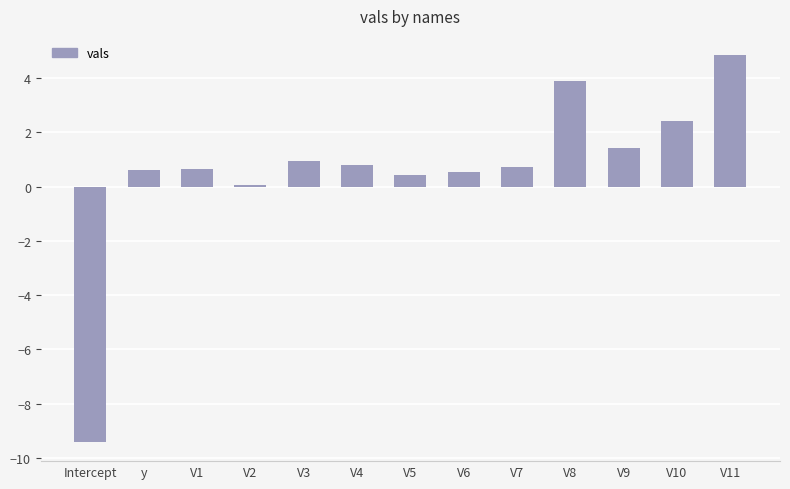

Reading left to right, list all the values displayed in this chart.

-9.4	0.6	0.6	0.1	1.0	0.8	0.4	0.5	0.7	3.9	1.4	2.4	4.8